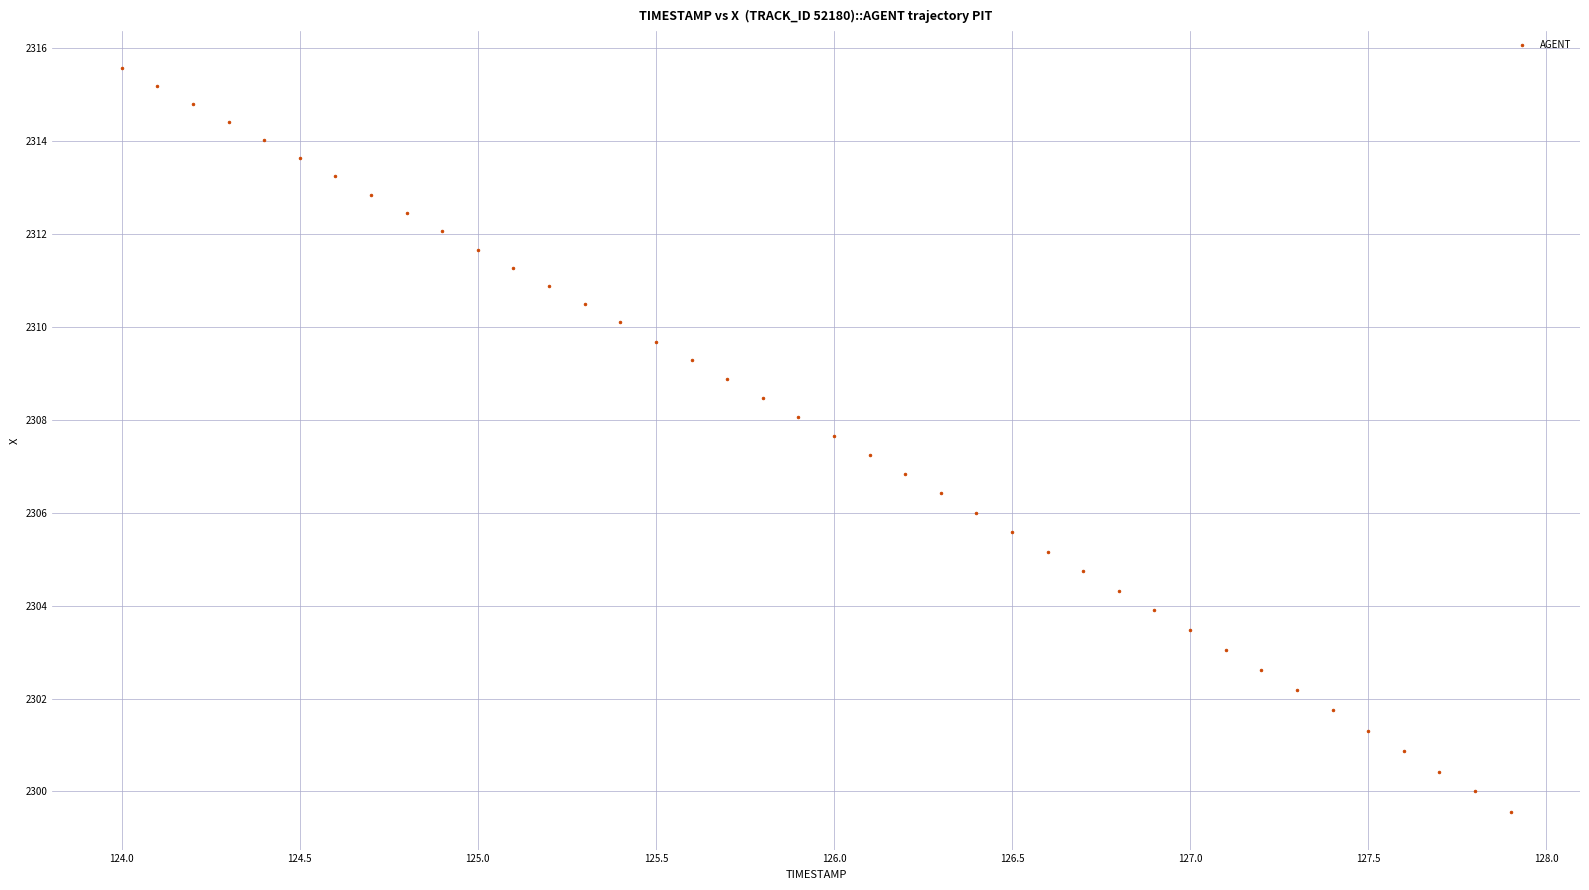

What is the range of X values (max minus min)?

3.9